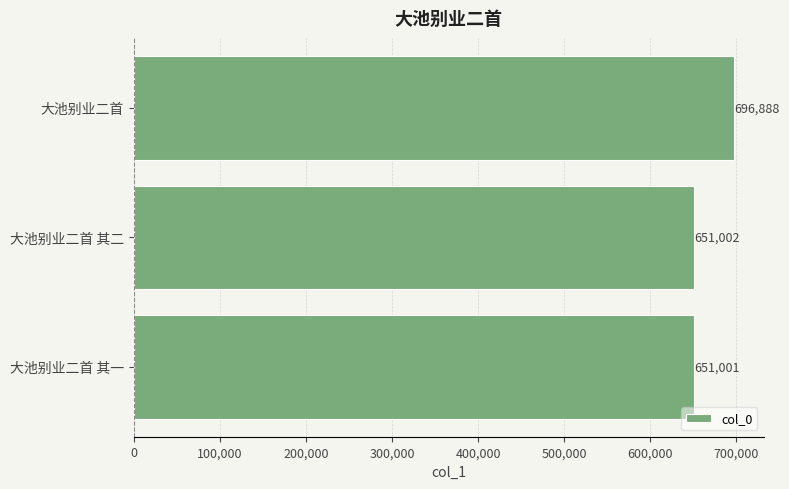

What is the sum of all values?

1998891